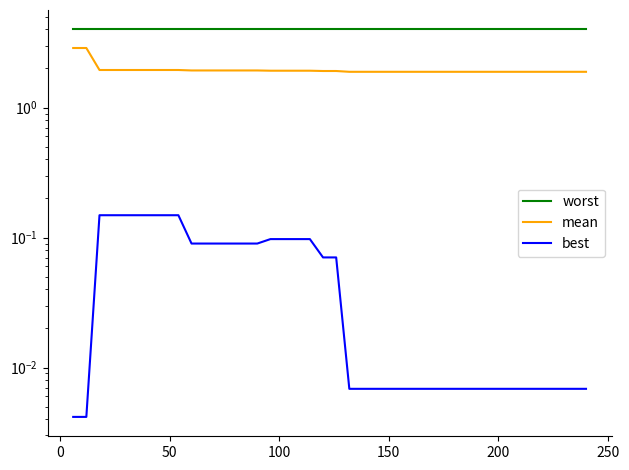

True or false: mean and best intersect in this chart.

False